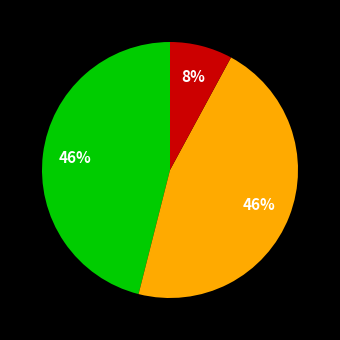

To the nearest percent, what is the difference between the largest and smallest slice percentages?

38%